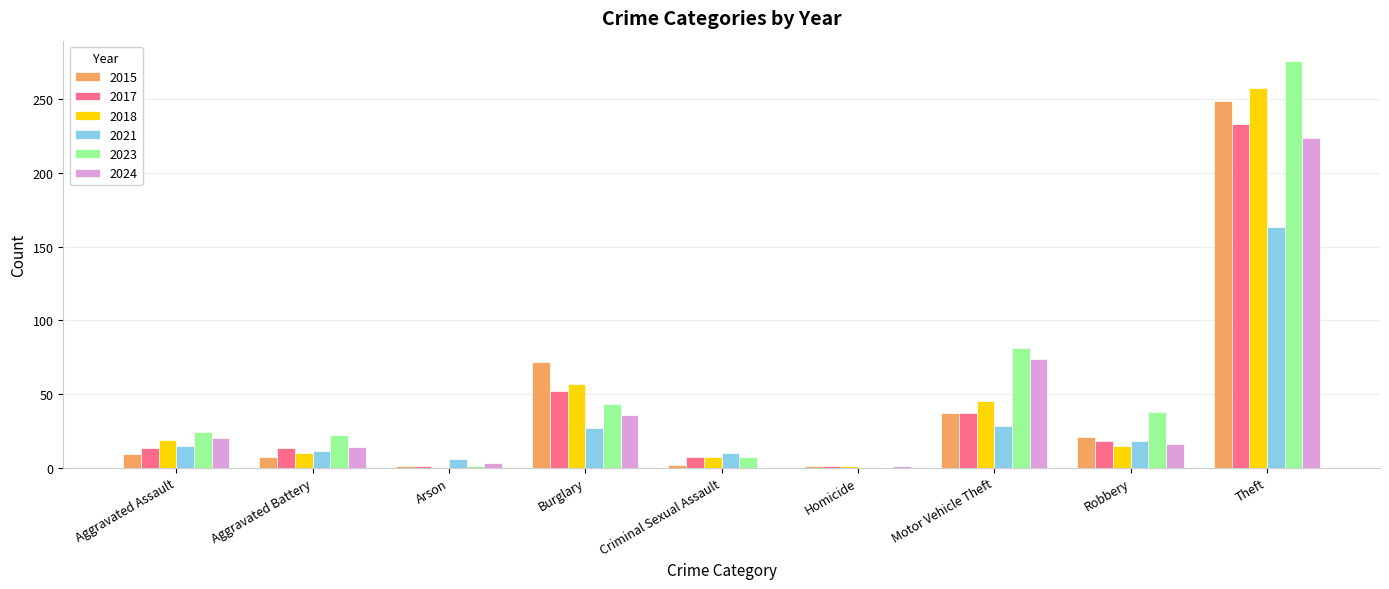

Is the value of 2017 at Aggravated Assault greater than the value of 2015 at Criminal Sexual Assault?

Yes